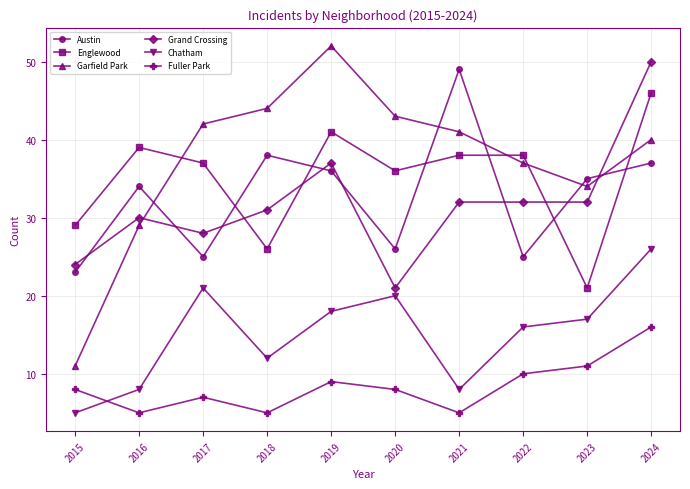

The value of Garfield Park at 2023 is 55. True or false?

False